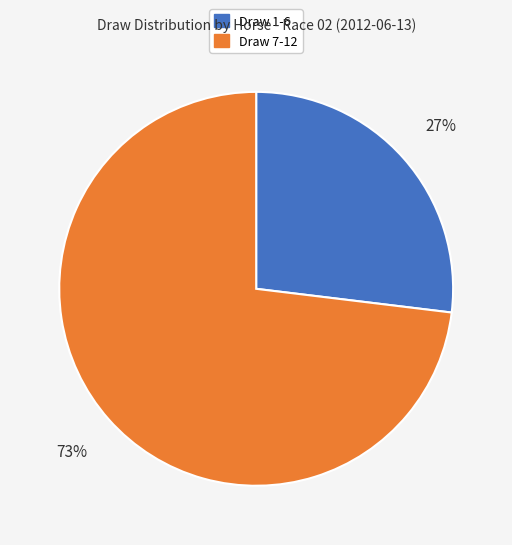

To the nearest percent, what is the average slice percentage?

50%